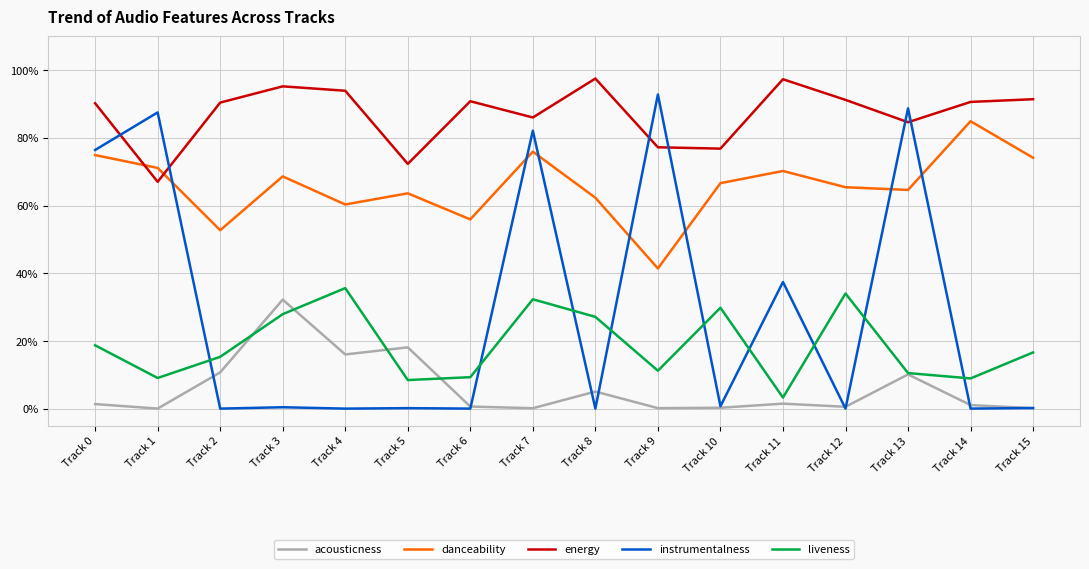

What is the difference between the highest and lowest values at Track 1?

0.9